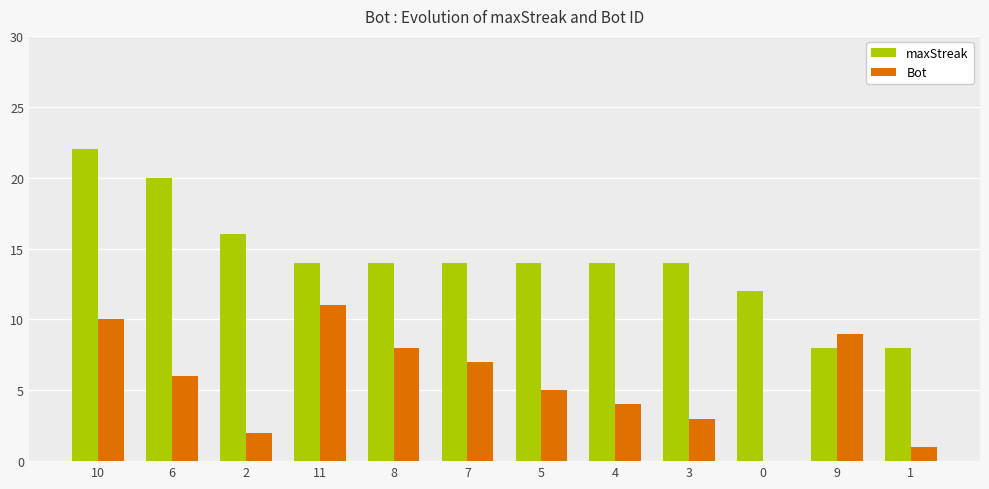

True or false: Bot has a value of 5 at 7.

False